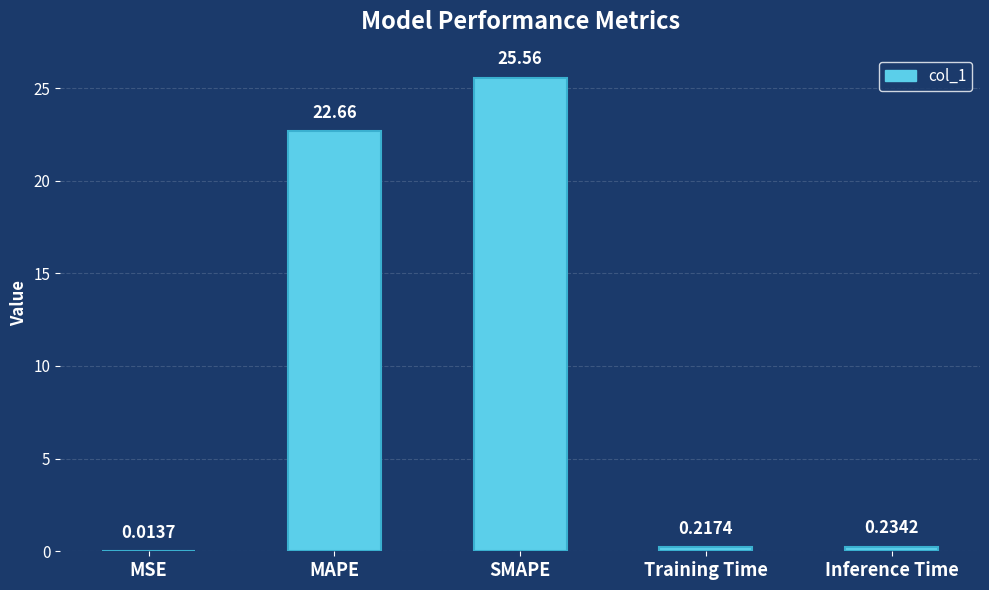

What is the sum of all values?

48.7